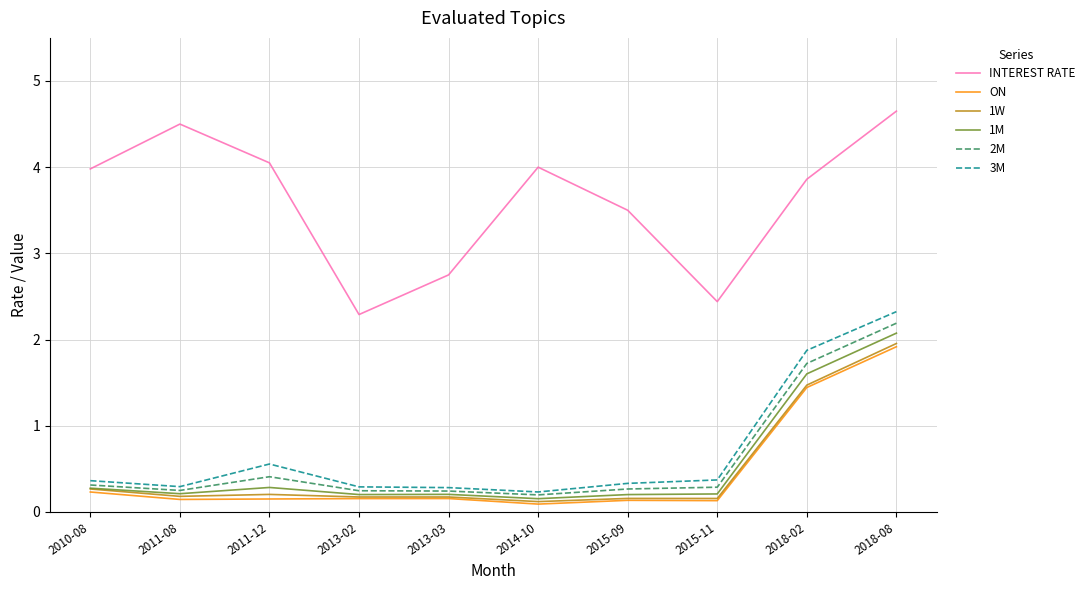

Does the chart display data point markers on the line(s)?

No